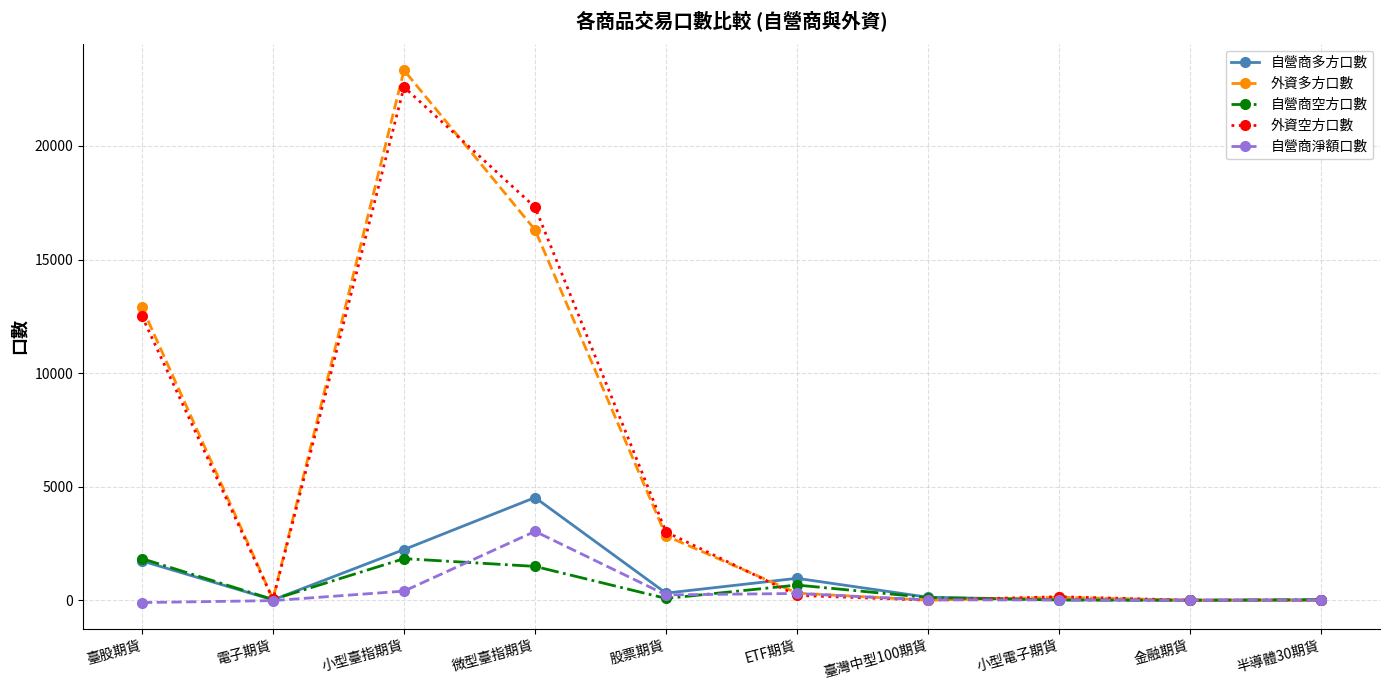

How many lines are shown in the chart?

5